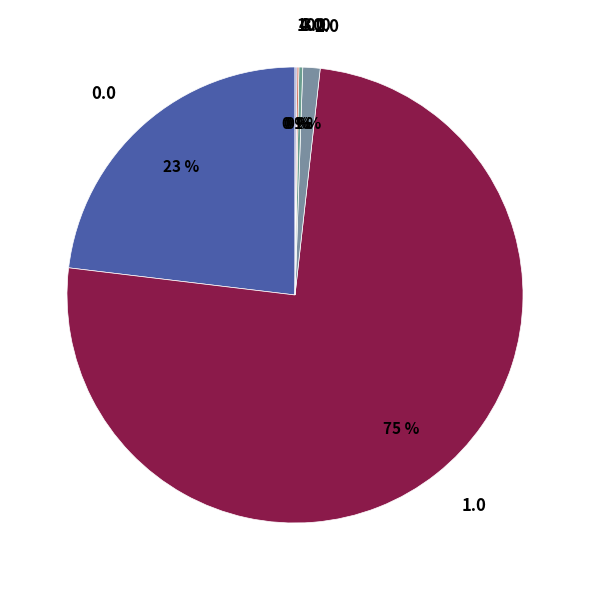

To the nearest percent, what portion does 2.0 represent?

1%